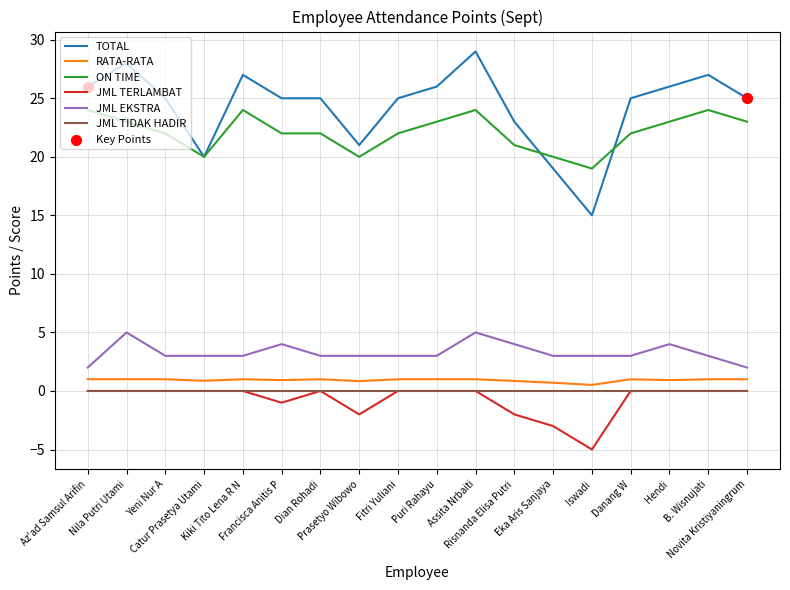

Which series has the widest spread of values?

TOTAL